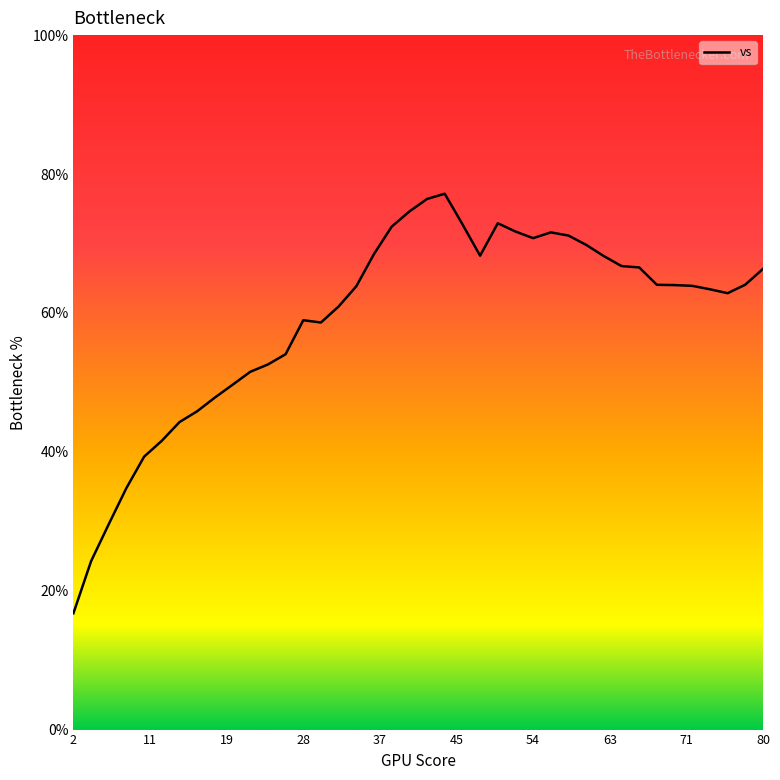

What is the smallest value displayed?

16.7